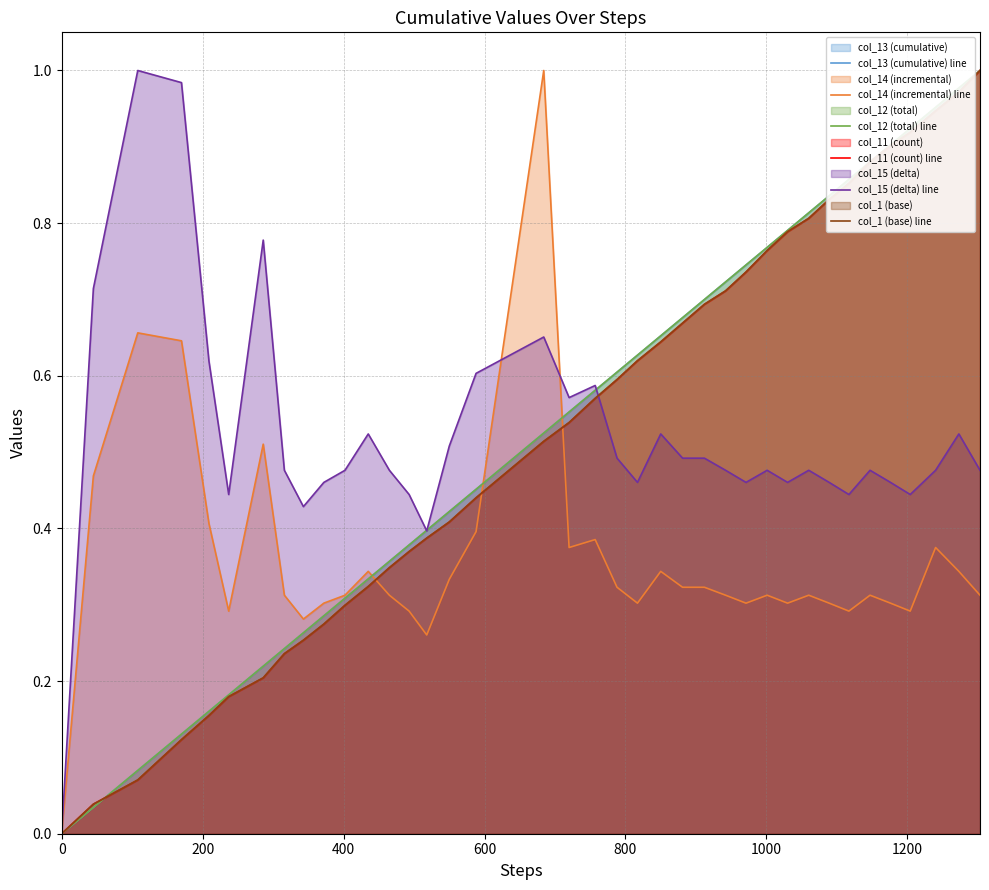

Where do col_13 (cumulative) line and col_11 (count) line first cross each other?

200 and 400